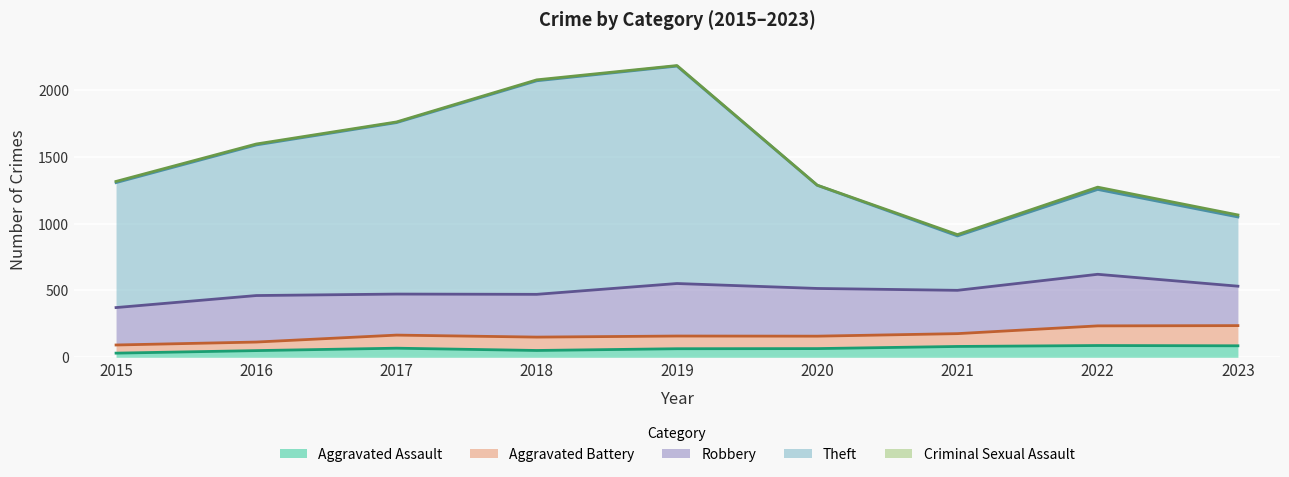

True or false: Criminal Sexual Assault and Aggravated Assault cross at least once.

False